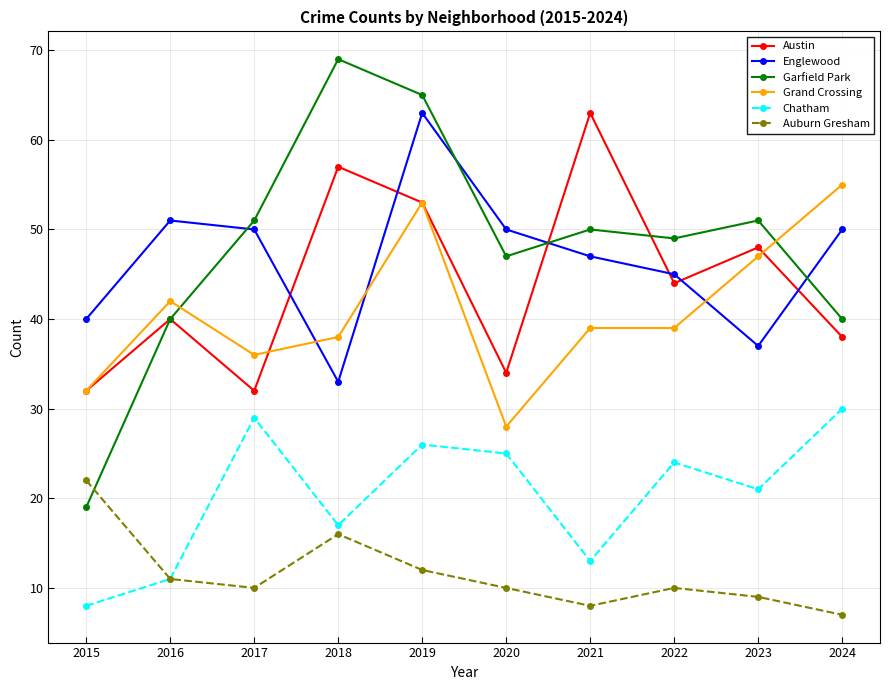

The value of Englewood at 2019 is 37. True or false?

False